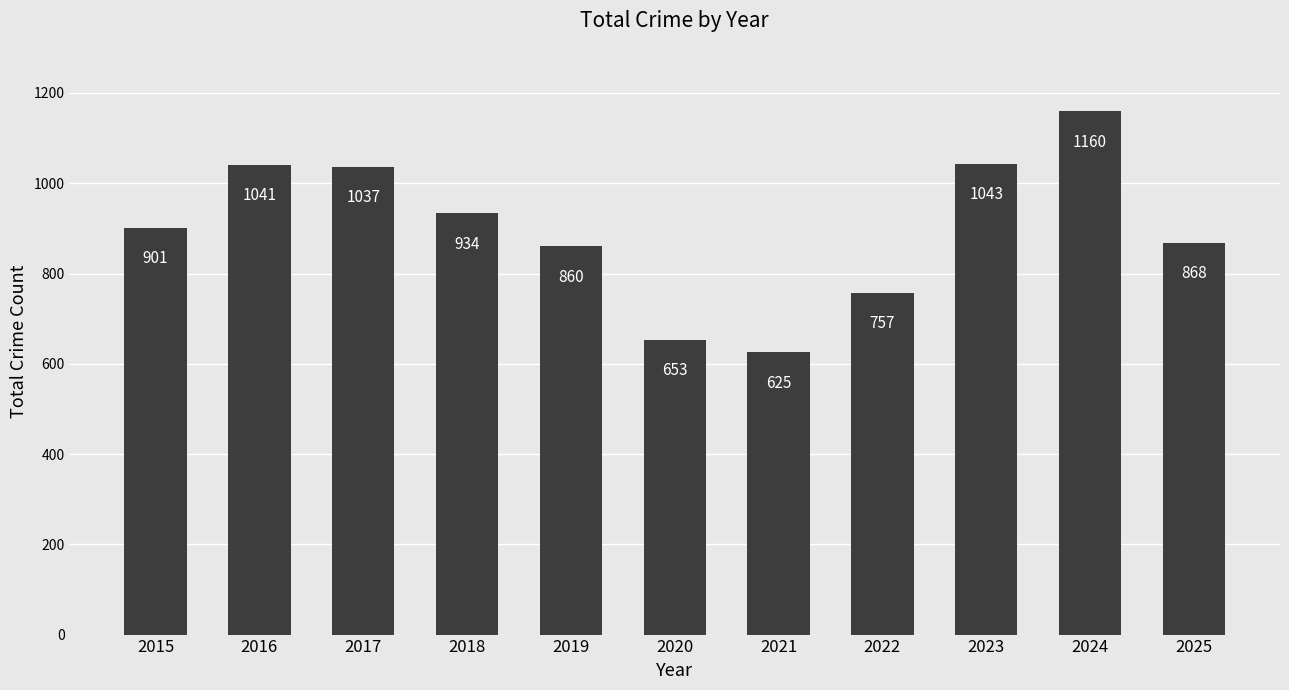

List the labels in order of value, smallest first.

2021, 2020, 2022, 2019, 2025, 2015, 2018, 2017, 2016, 2023, 2024